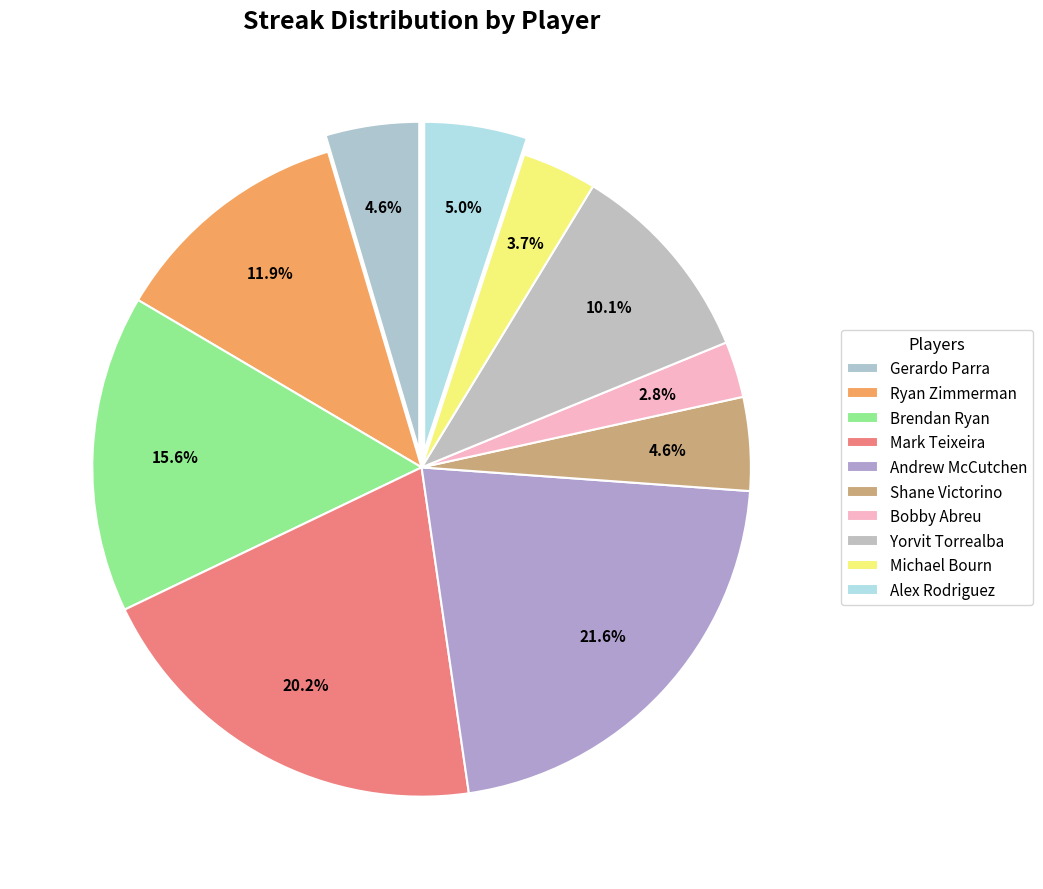

To the nearest percent, what portion does Brendan Ryan represent?

16%